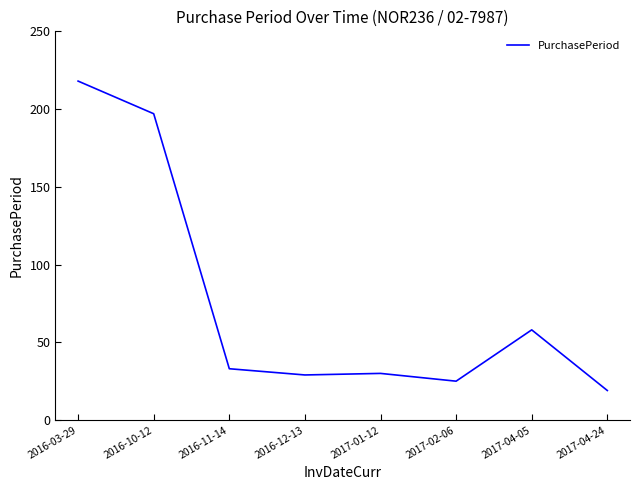

What is the difference between the maximum and minimum values?

199